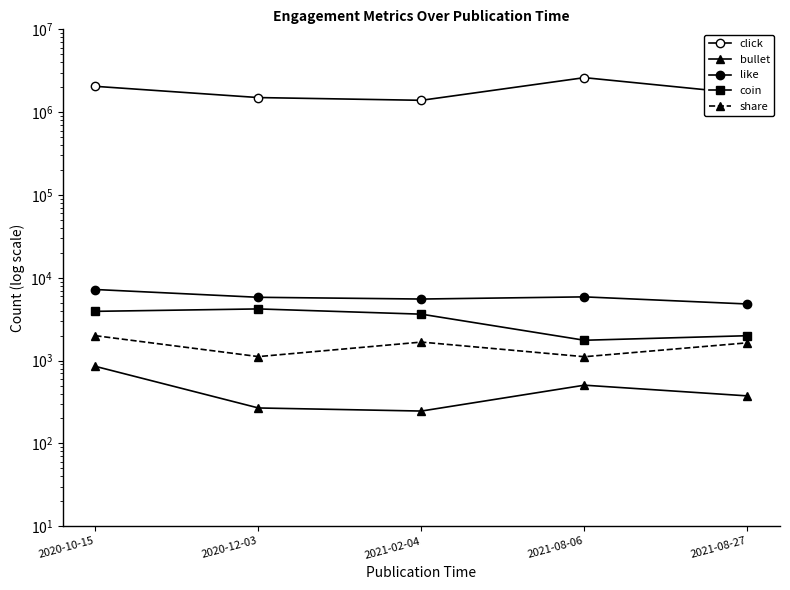

Does the chart have visible grid lines?

No